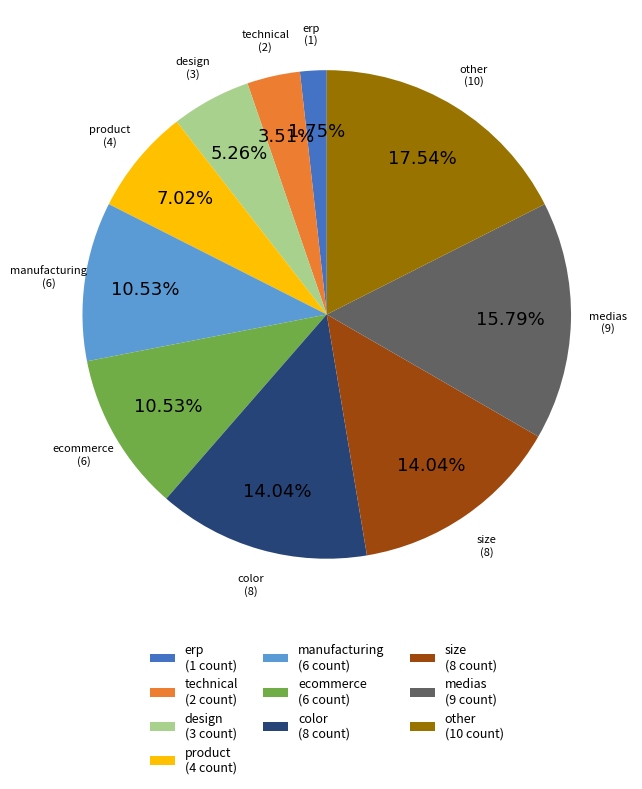

Is the sum of color and technical greater than half?

No